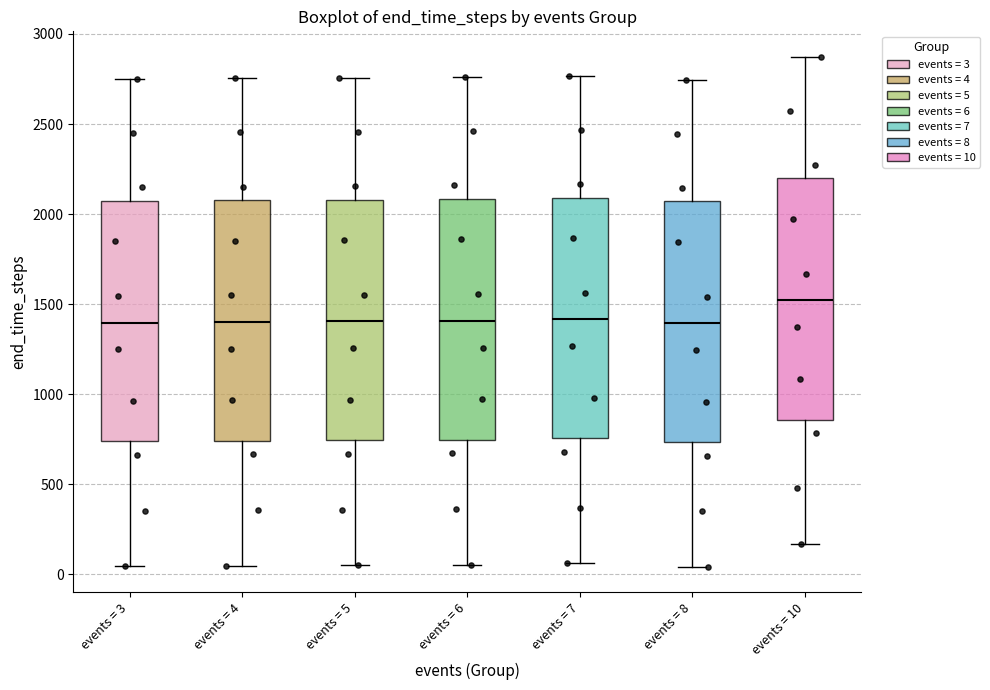

Which box's median line is the highest?

events = 10